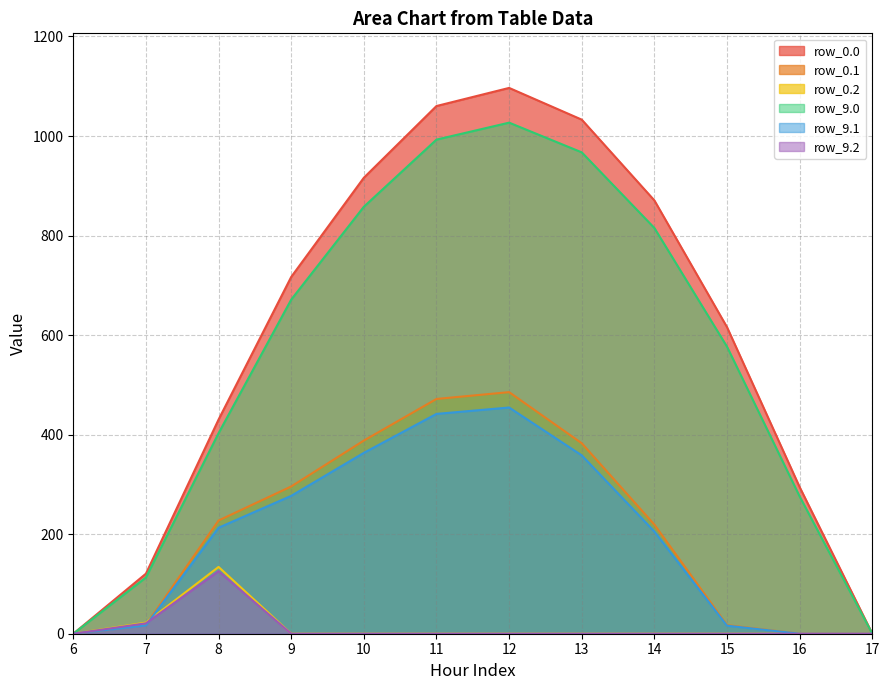

What is the difference between the highest and lowest values at 7?

104.0